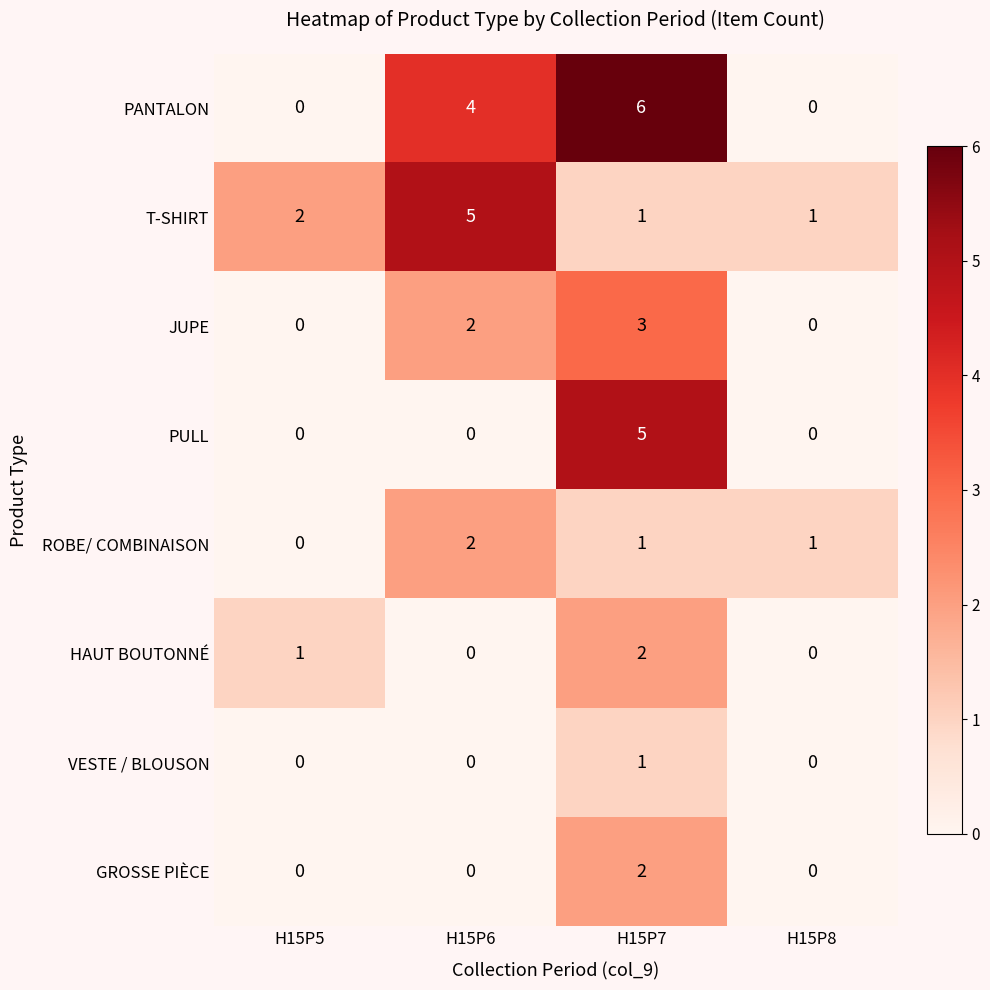

Count the PULL values in the range 0 to 5.

4